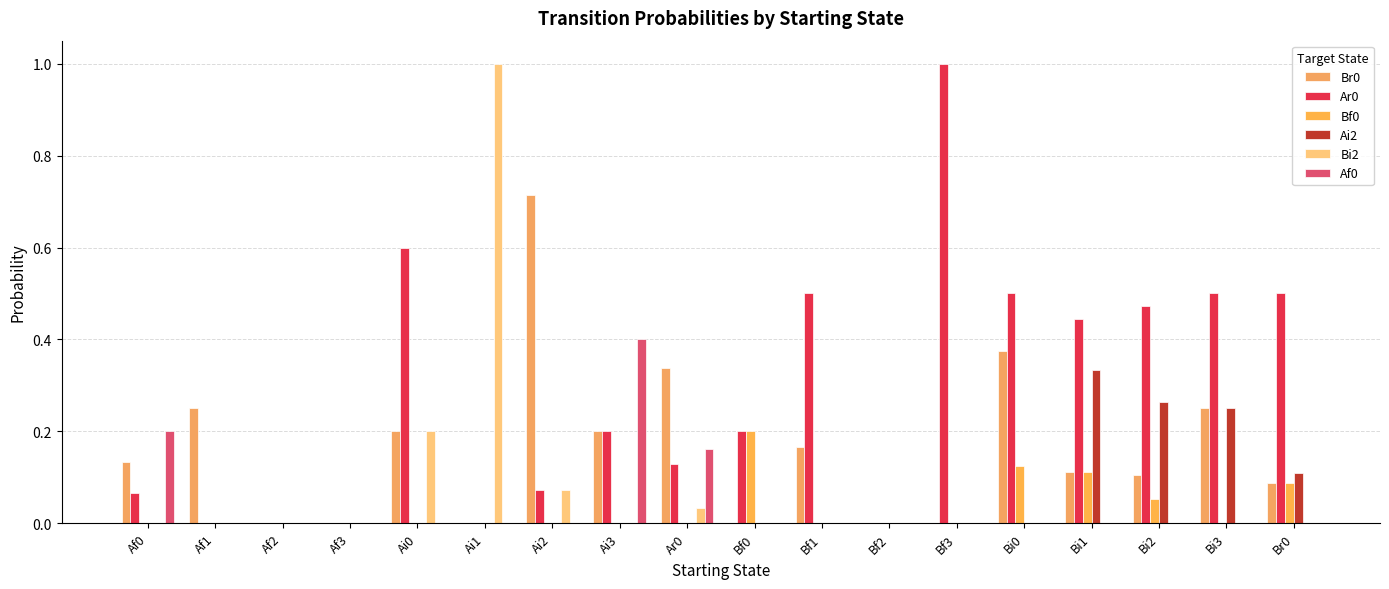

What is the sum of all Bi2 values?

1.3